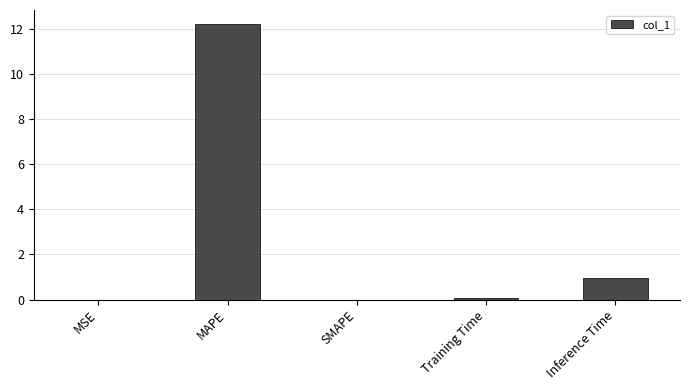

Are the bars horizontal?

No